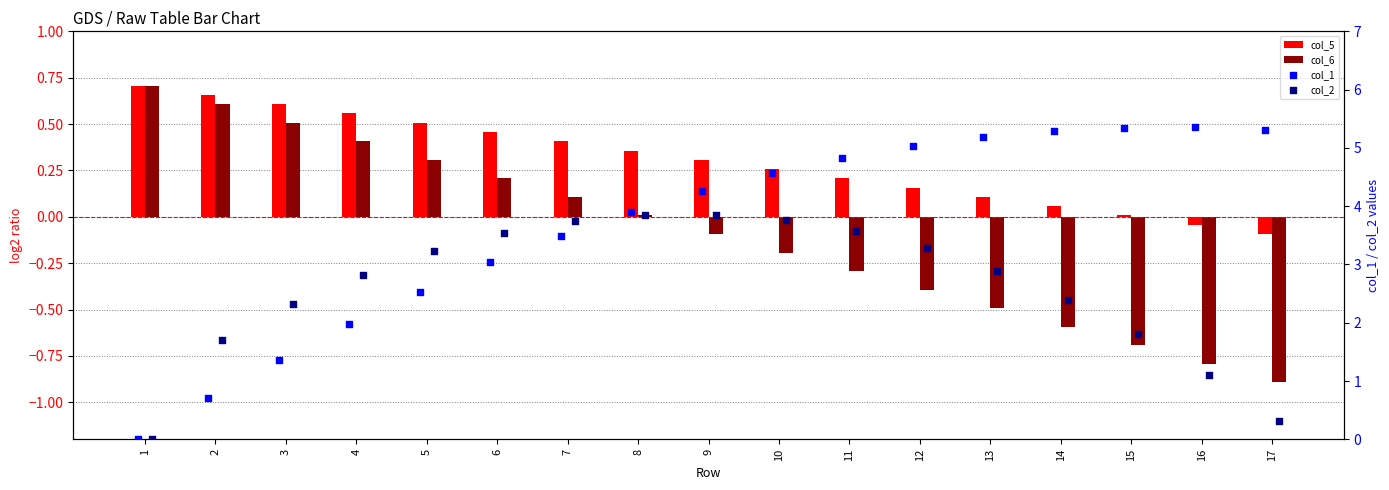

What is the total value across all series at 16?

5.6